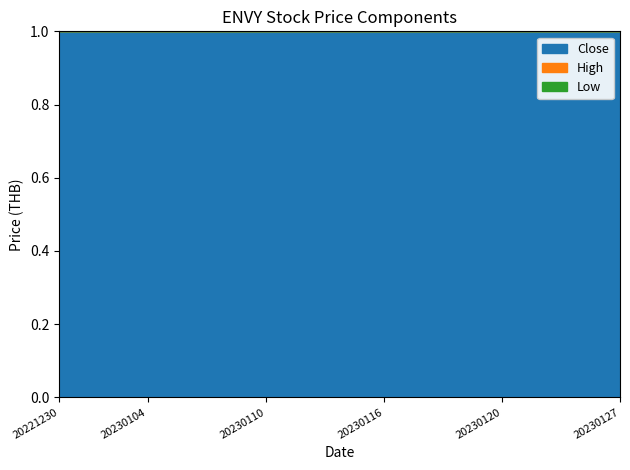

The Close series shows 13 at 20230110. True or false?

False